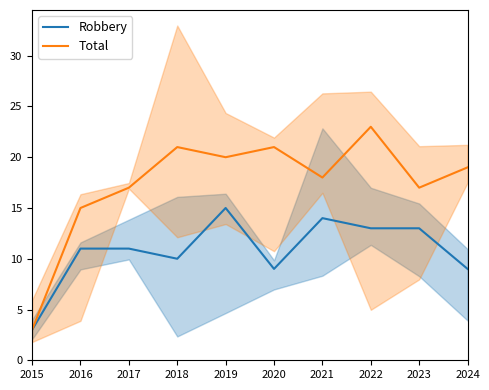

List the series in order of their overall mean, lowest first.

Robbery, Total